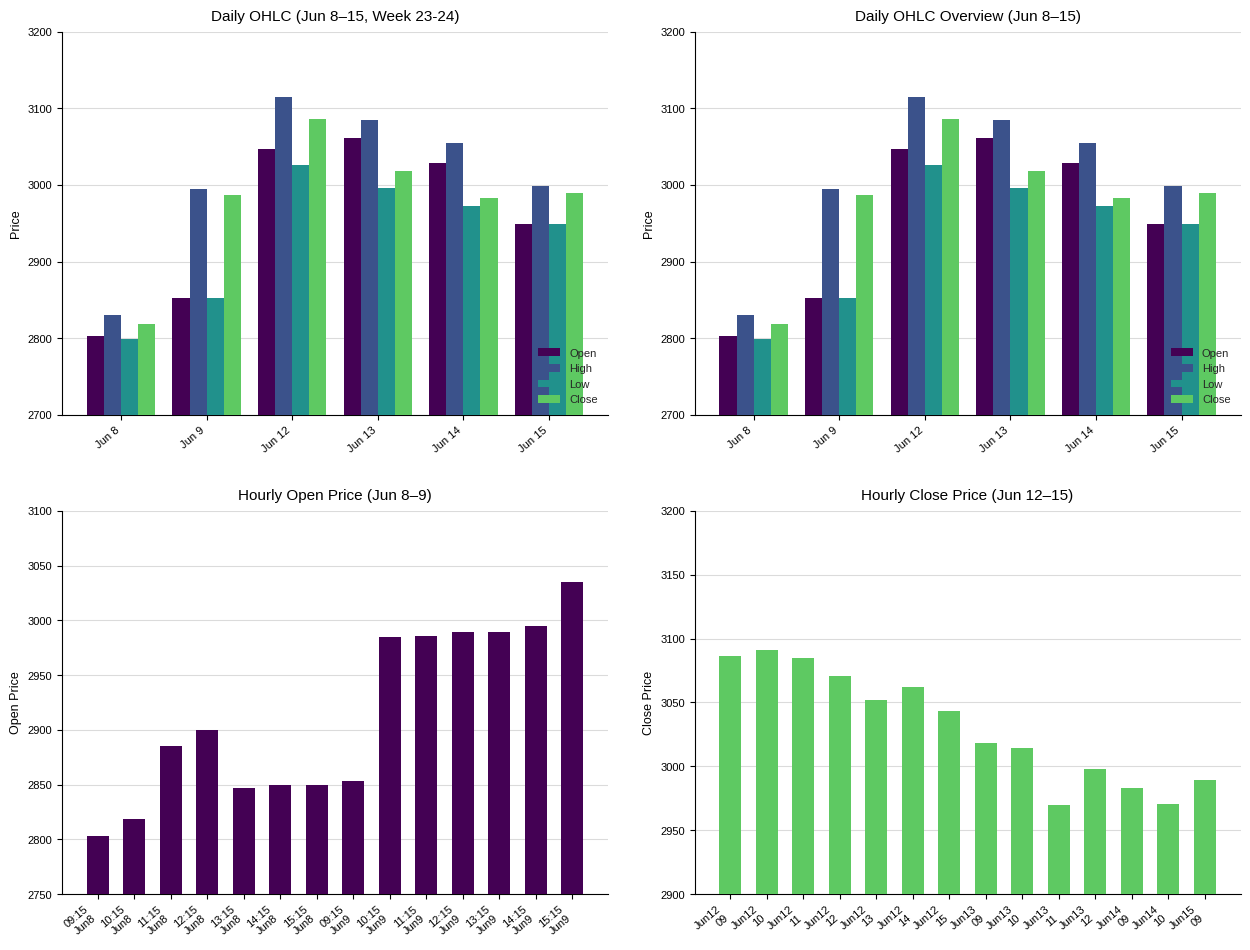

What is the smallest value displayed?

2798.6